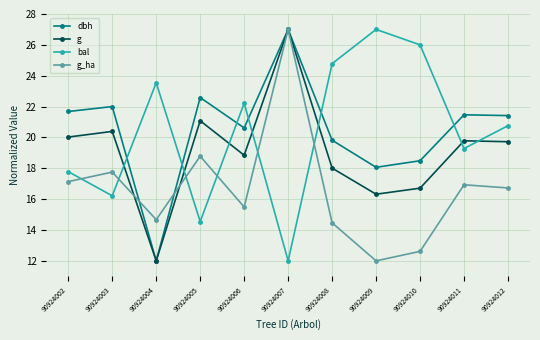

After their last crossing, which series has the higher values: g_ha or bal?

bal